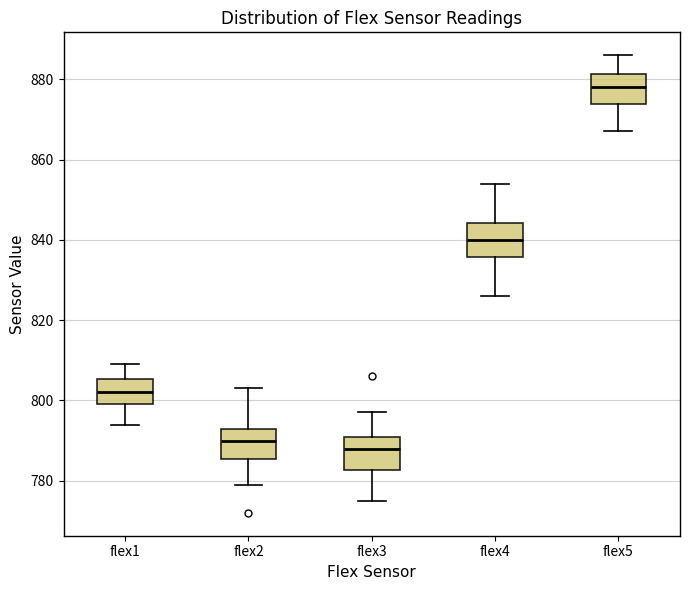

Which box has the highest median line?

flex5